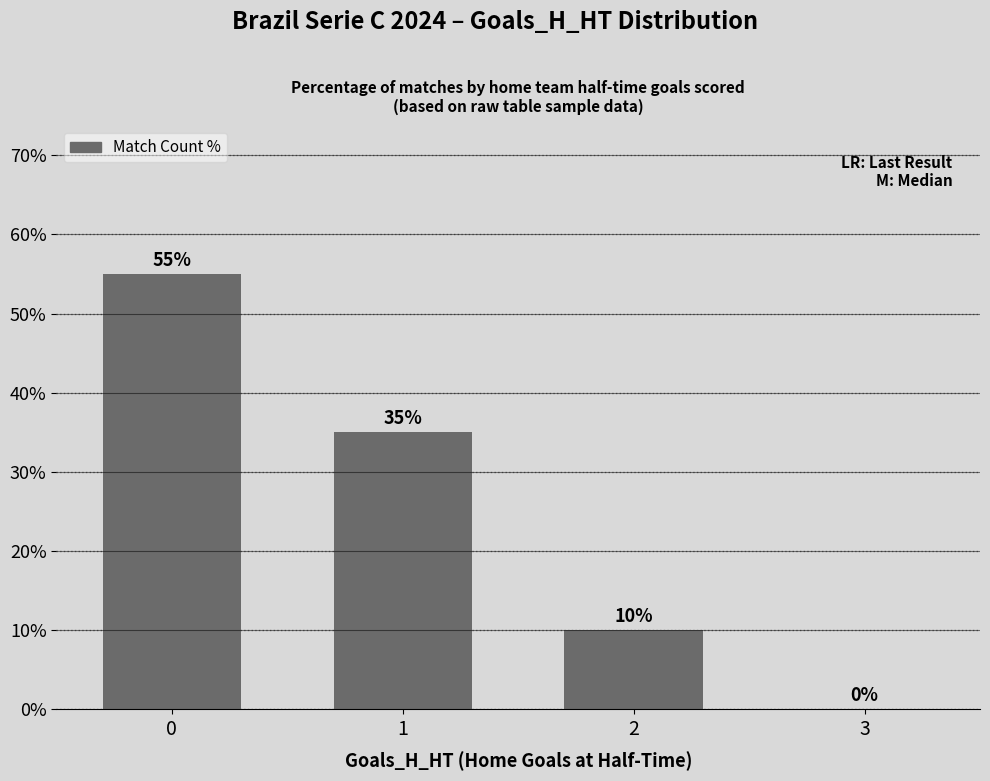

What is the greatest value displayed?

55.0